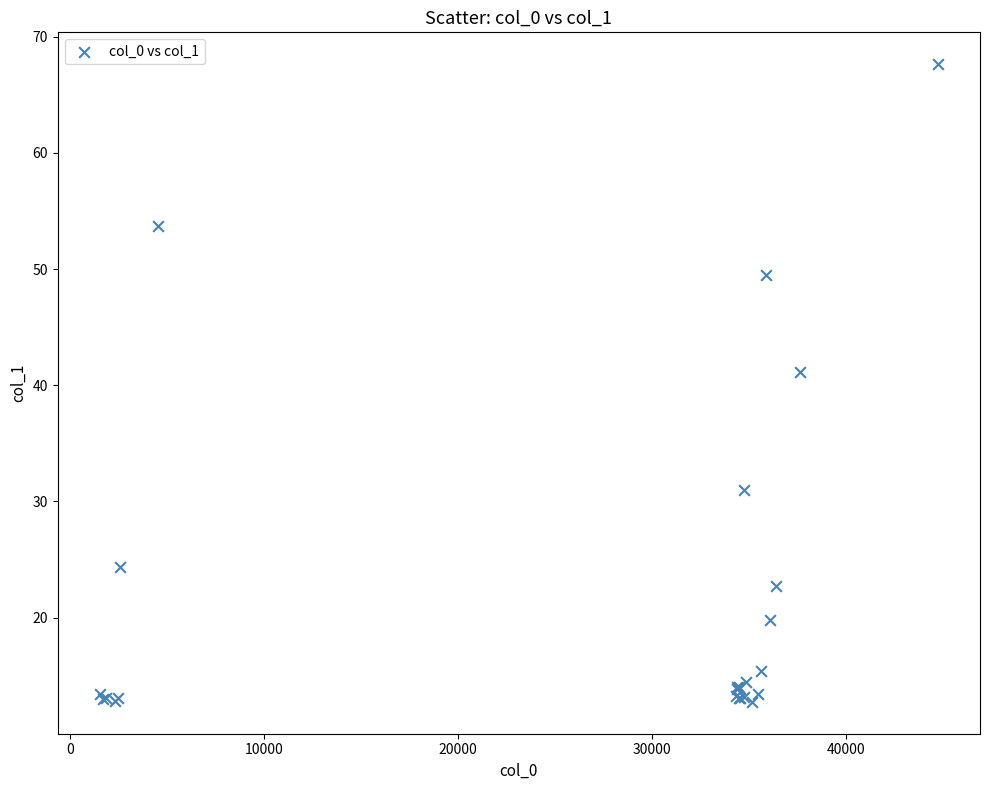

What Y value in the scatter plot is closest to 40?

41.1